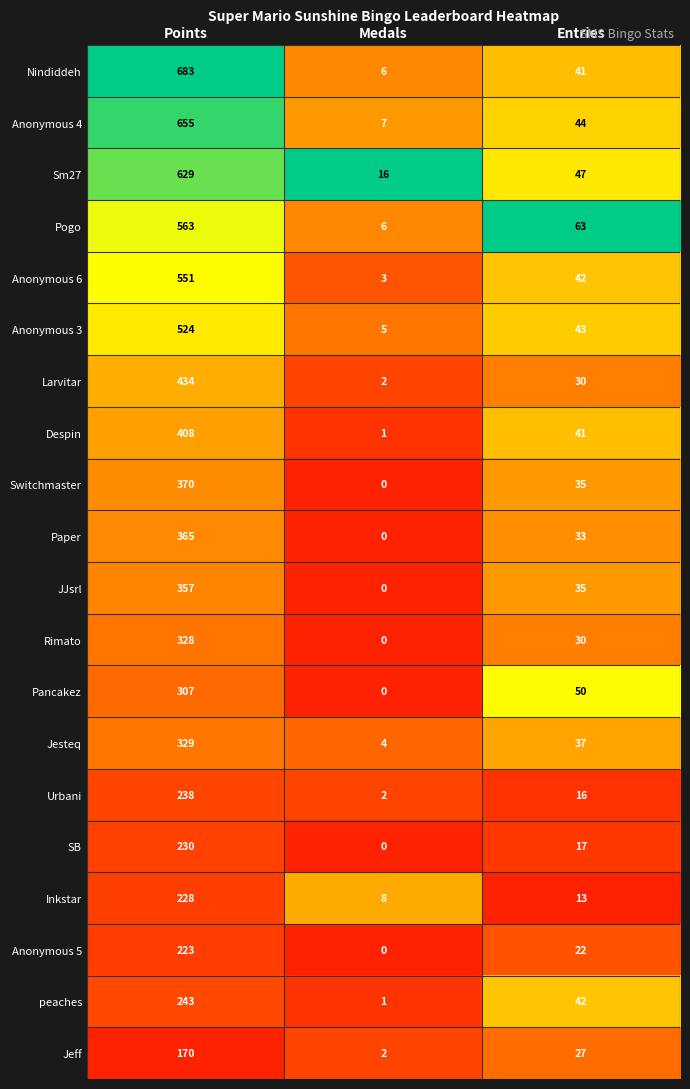

What is the average value of the JJsrl series?

131